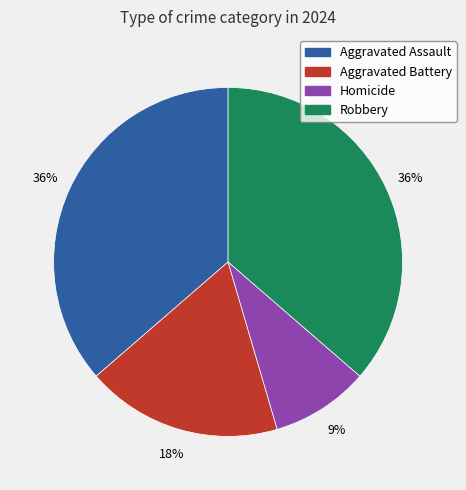

To the nearest percent, what is the difference between the largest and smallest slice percentages?

27%